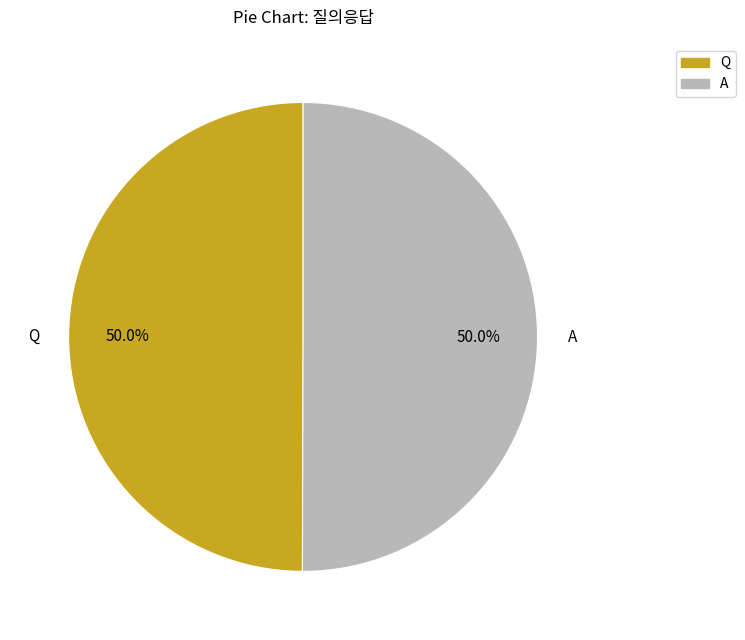

Is the sum of Q and A greater than half?

Yes